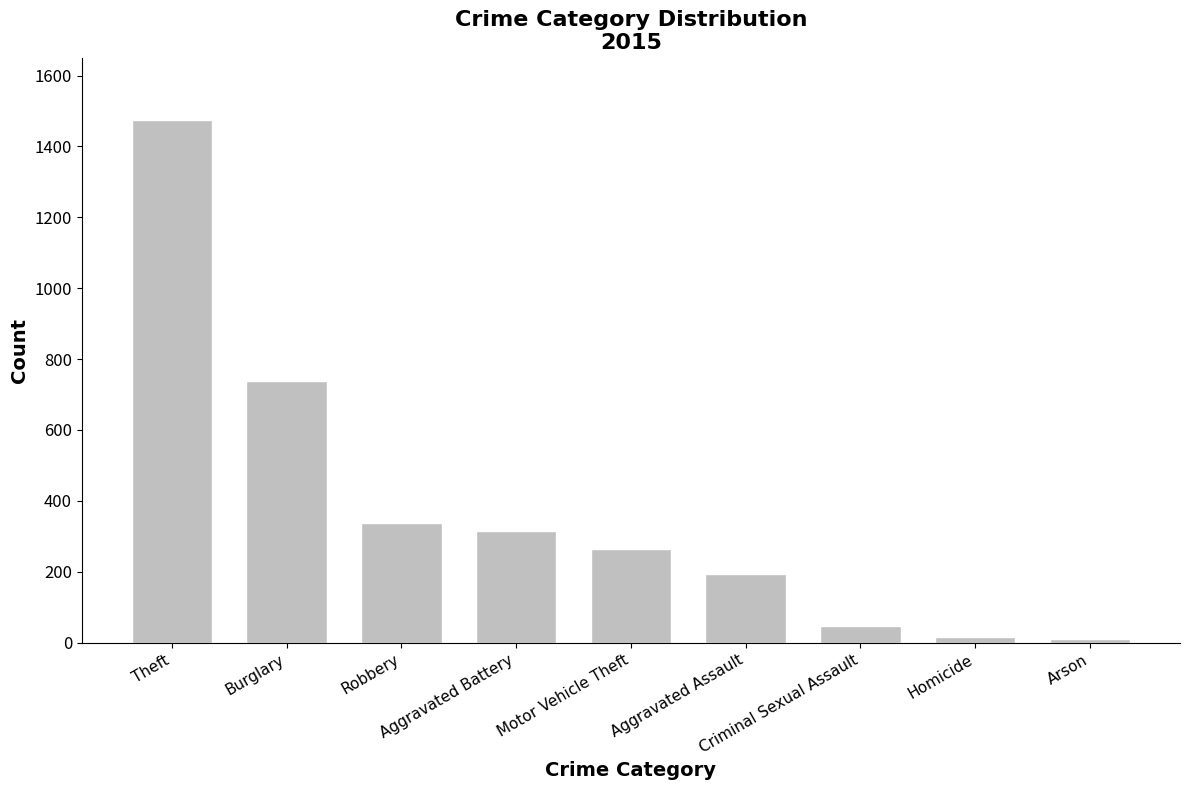

What is the greatest value displayed?

1474